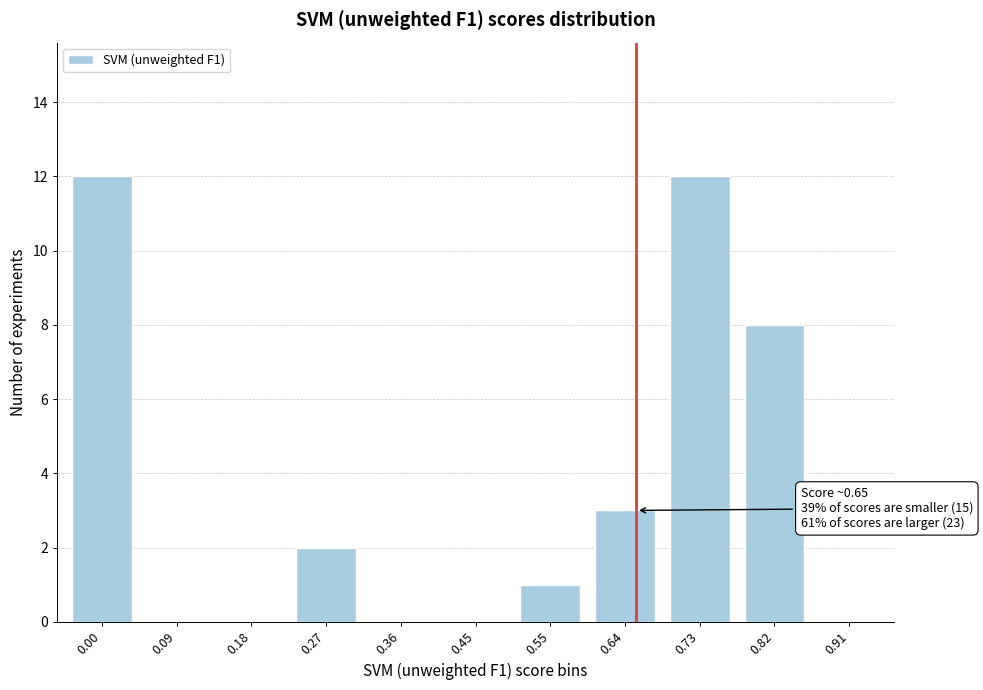

Reading right to left, what are all the values shown in this chart?

0.91=0	0.82=8	0.73=12	0.64=3	0.55=1	0.45=0	0.36=0	0.27=2	0.18=0	0.09=0	0.00=12